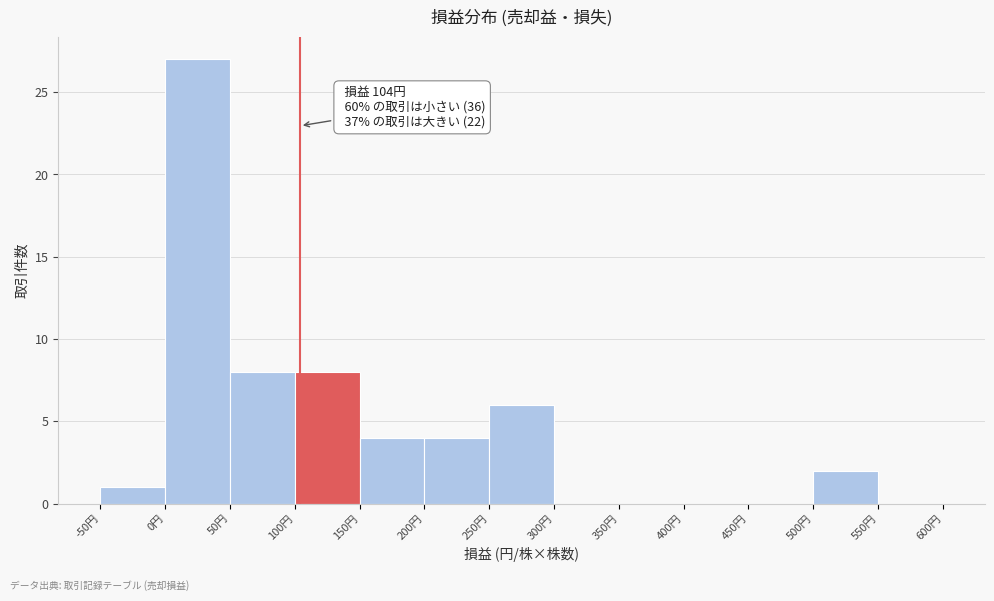

Over which range of the x-axis is the bar tallest?

0 to 50